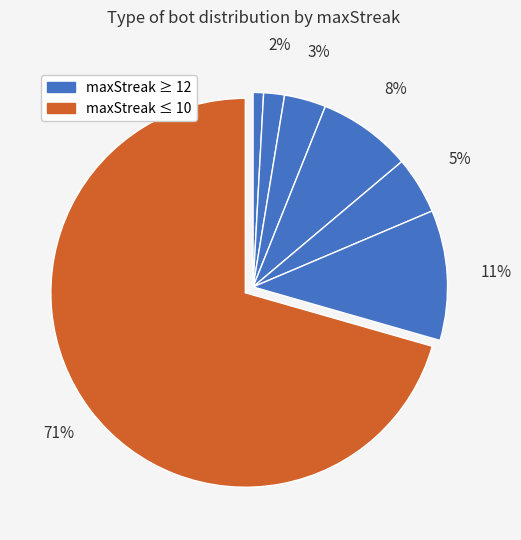

To the nearest percent, what is the average slice percentage?

14%